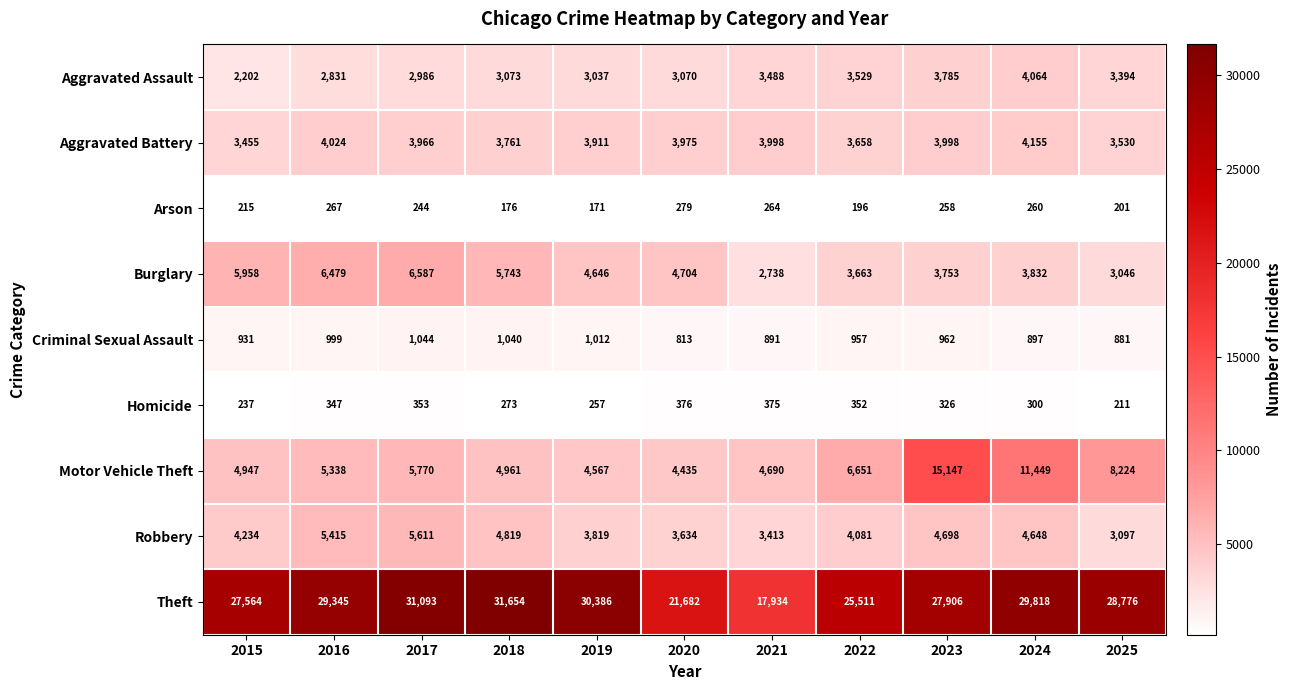

At how many categories does at least one series exceed 22840?

9